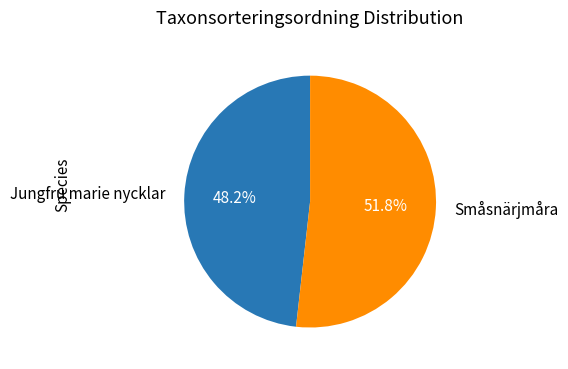

What percentage is the Småsnärjmåra slice, to the nearest percent?

52%